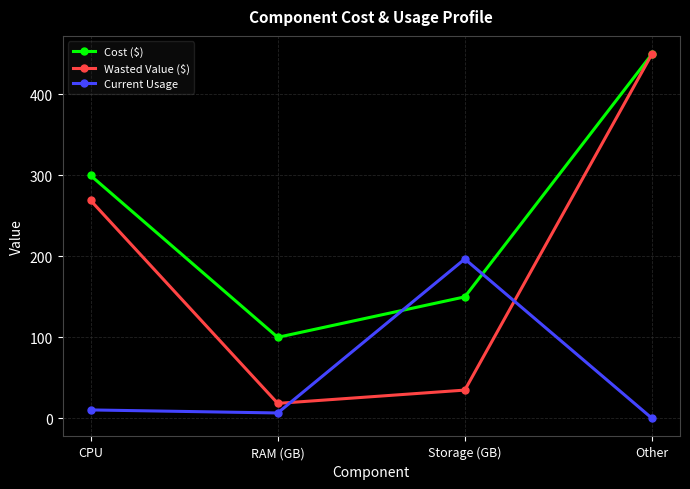

How many lines are shown in the chart?

3